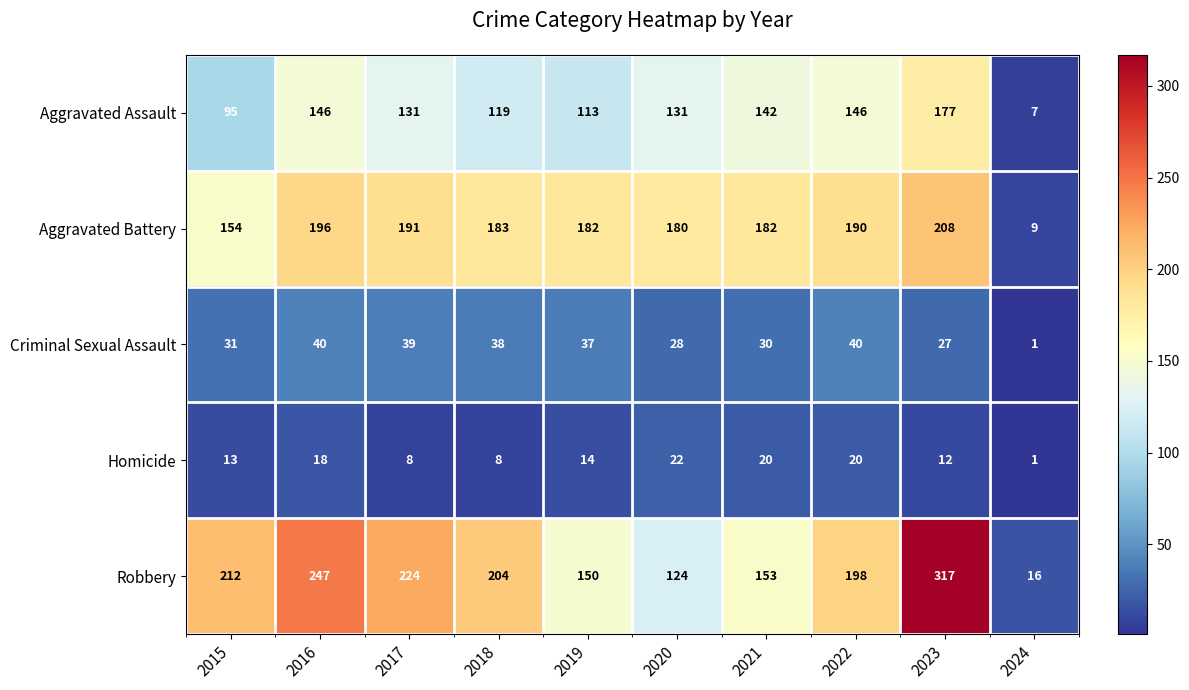

What is the total value across all series at 2015?

505